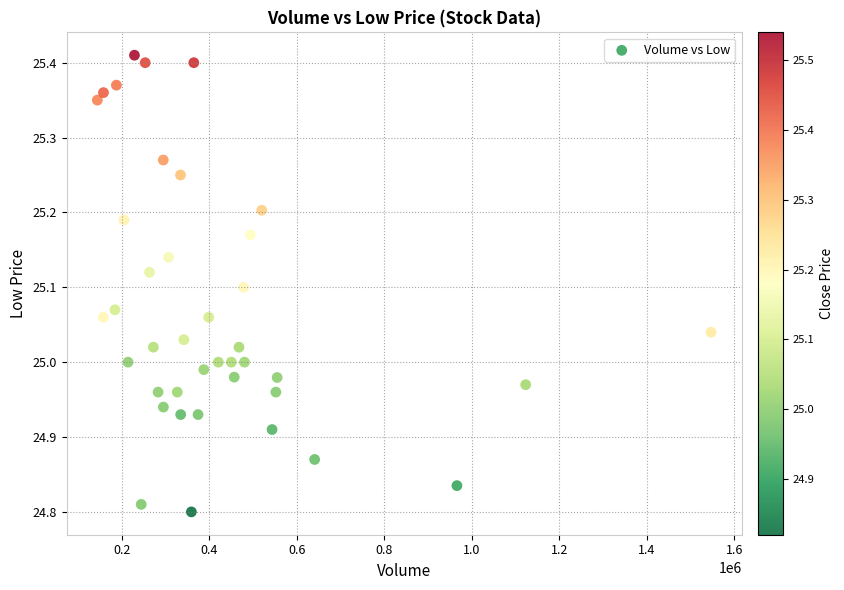

What is the range of Y values (max minus min)?

0.6